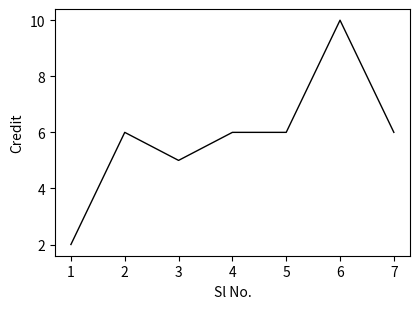

What is the minimum value shown in the chart?

2